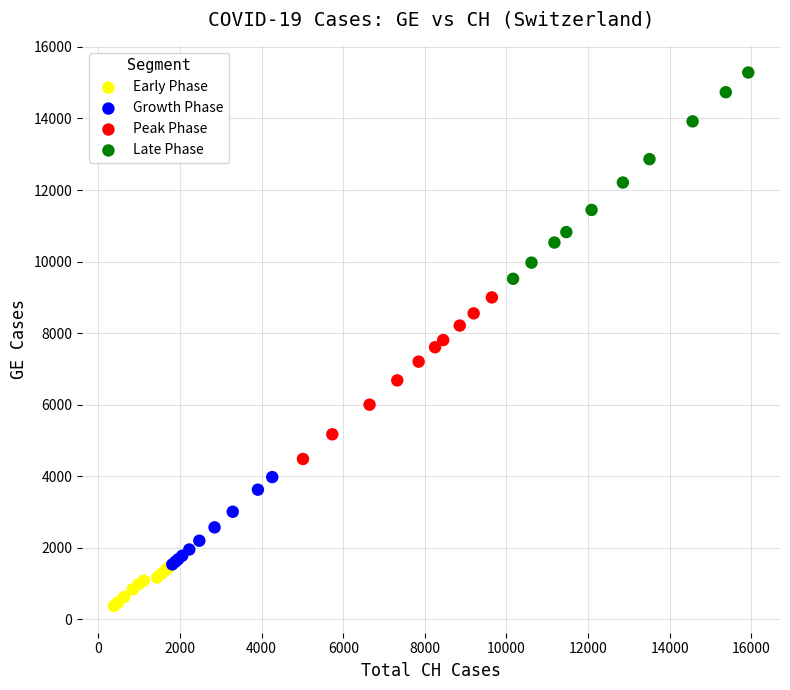

Which series reaches the maximum Y coordinate?

Late Phase